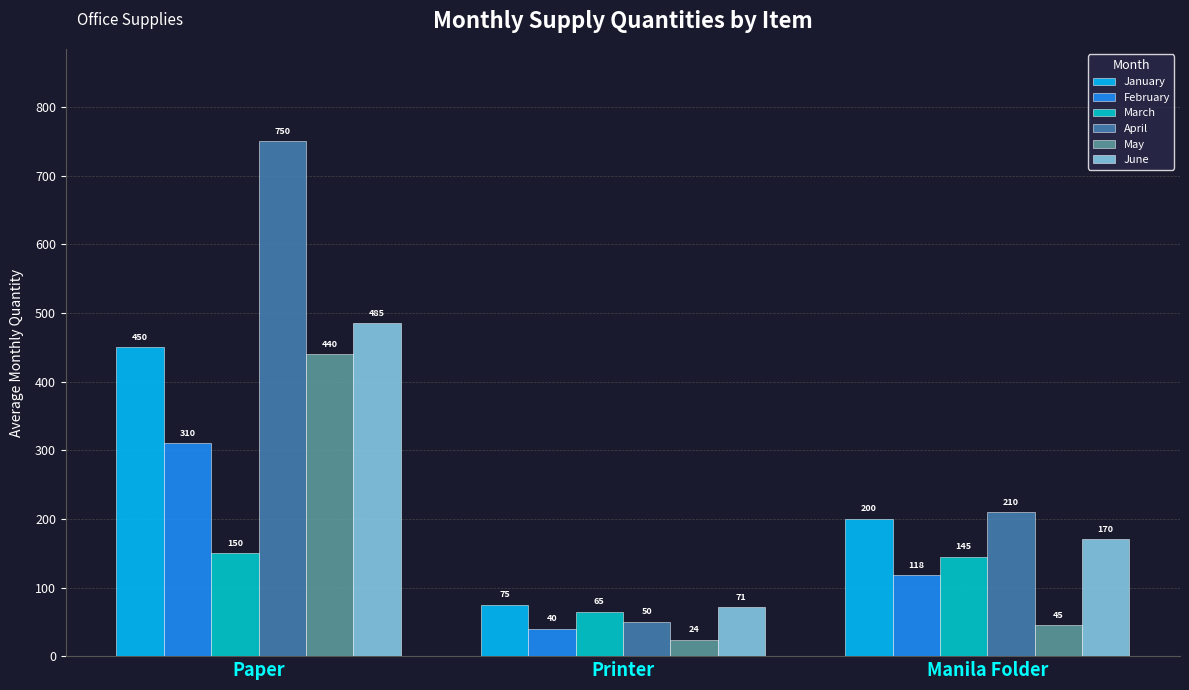

Which label corresponds to the largest value in the chart?

Paper